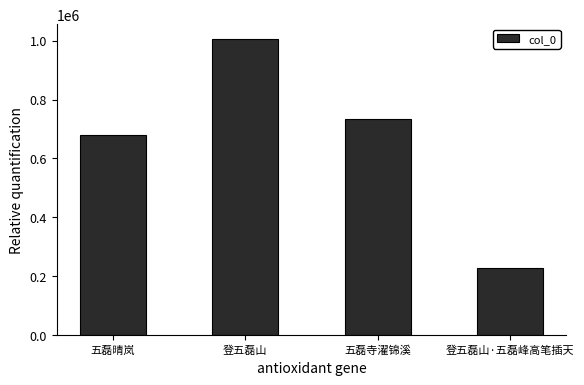

Is it true that the value at 登五磊山·五磊峰高笔插天 is 318819?

False